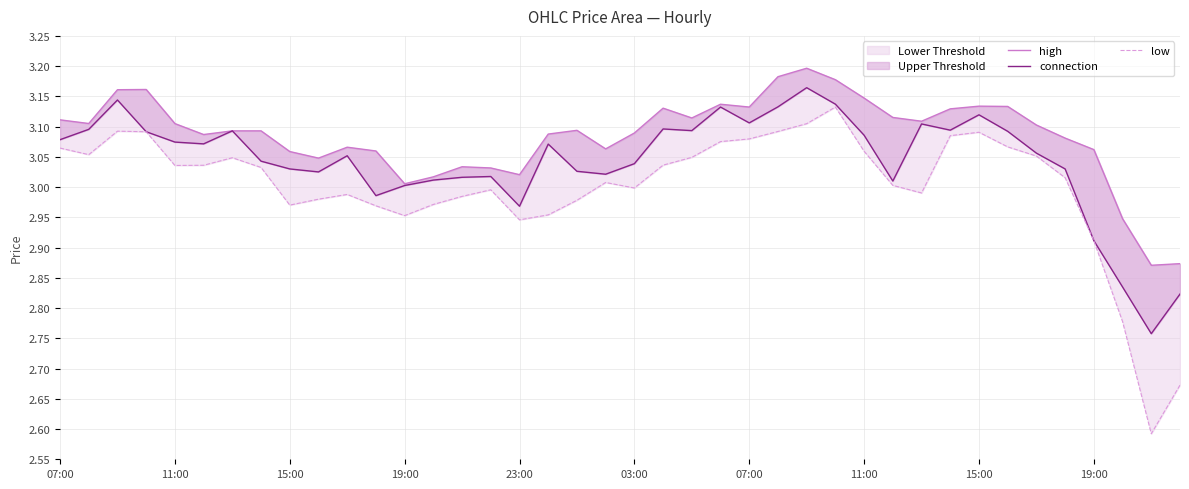

The connection series shows 4.4 at 19:00. True or false?

False